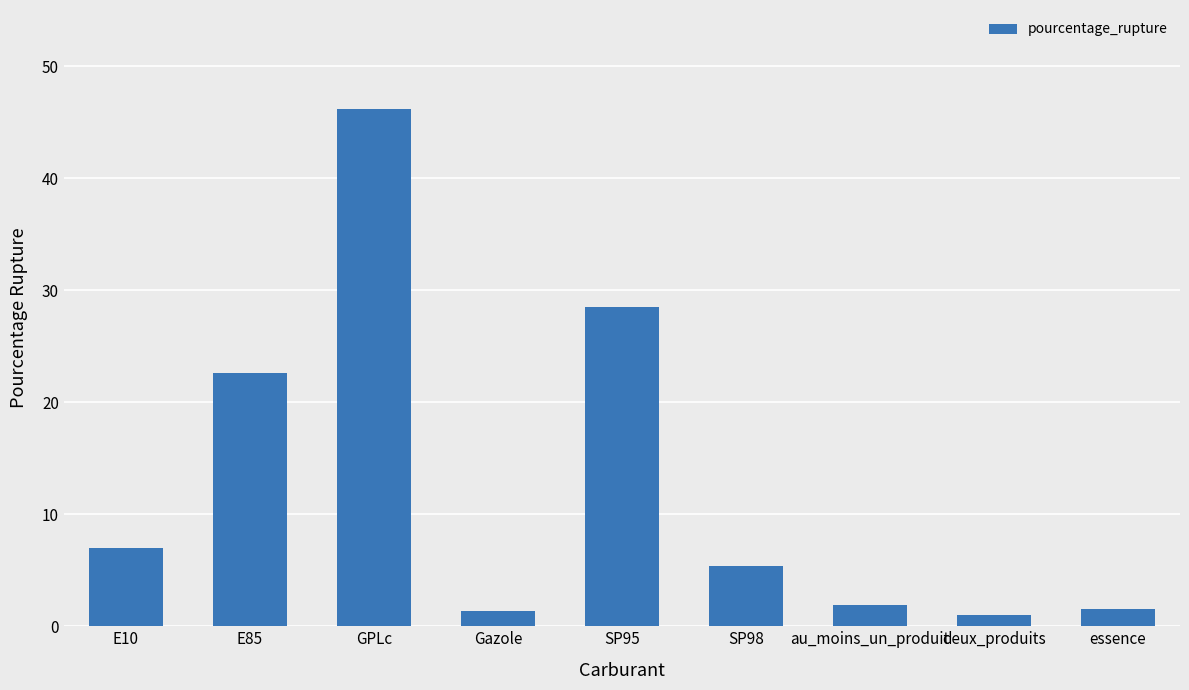

True or false: the data shows 28.5 at SP95.

True